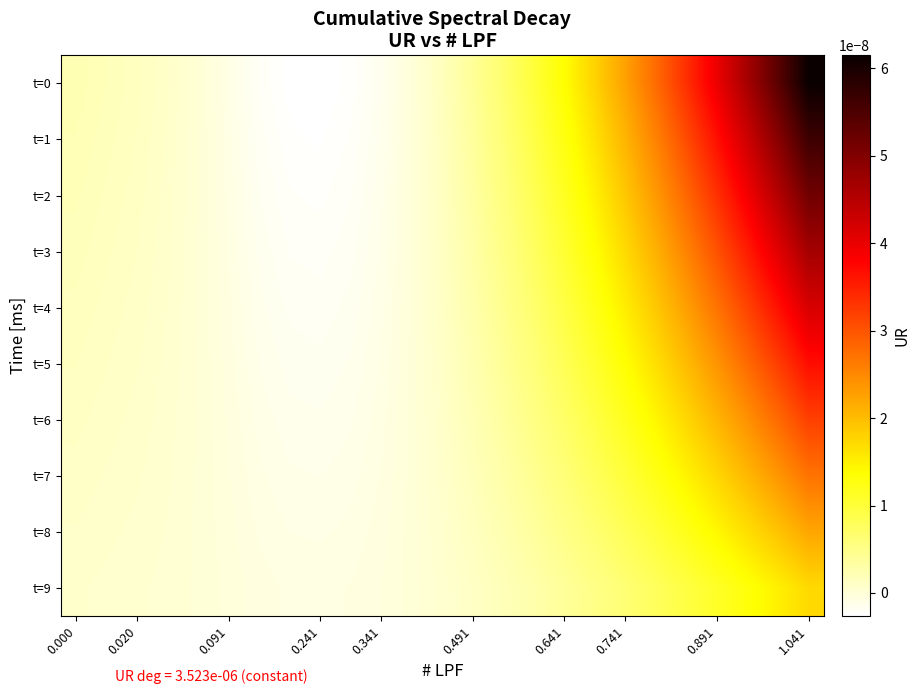

Rank the series by their maximum value, from highest to lowest.

t=0, t=1, t=2, t=3, t=4, t=5, t=6, t=7, t=8, t=9